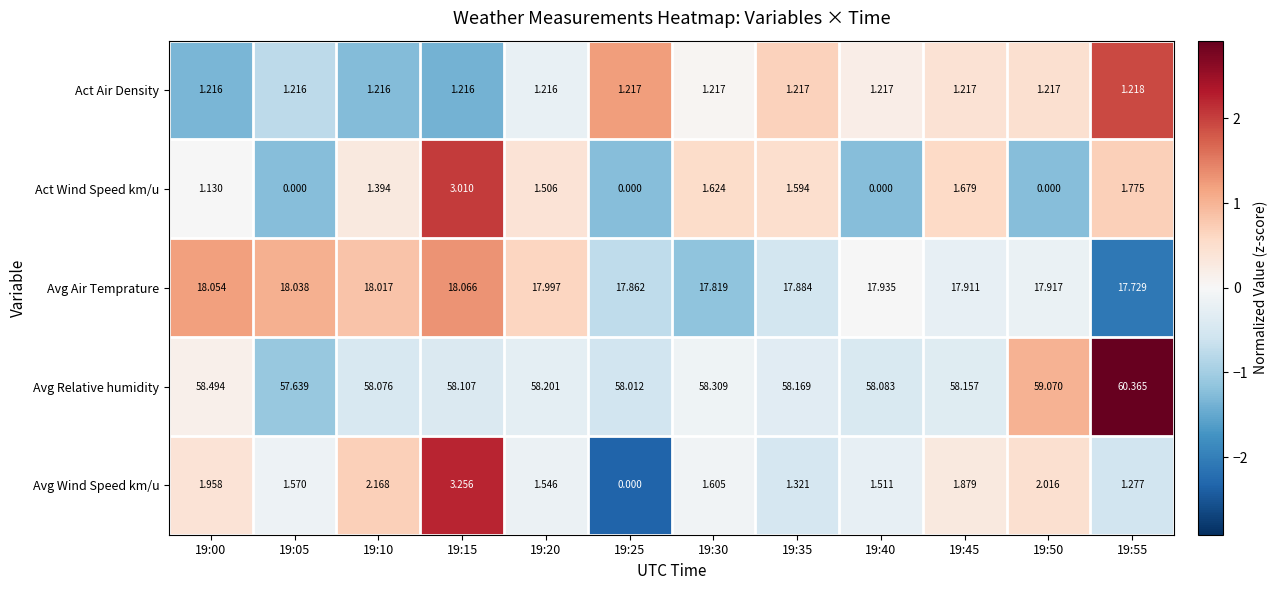

Which series has the largest total across all categories?

Avg Relative humidity